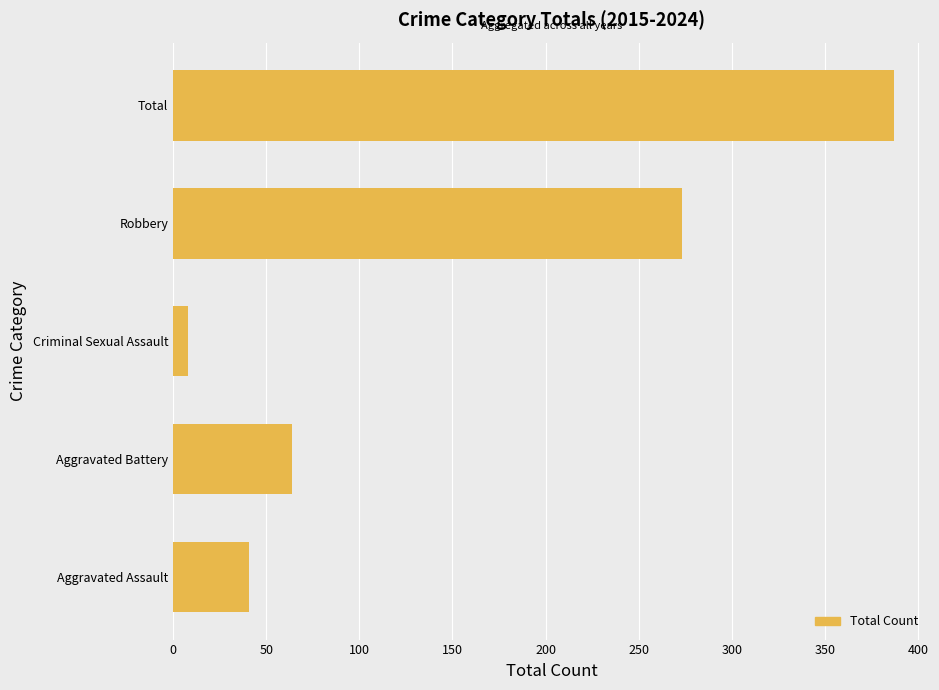

How many distinct data groups are displayed?

1